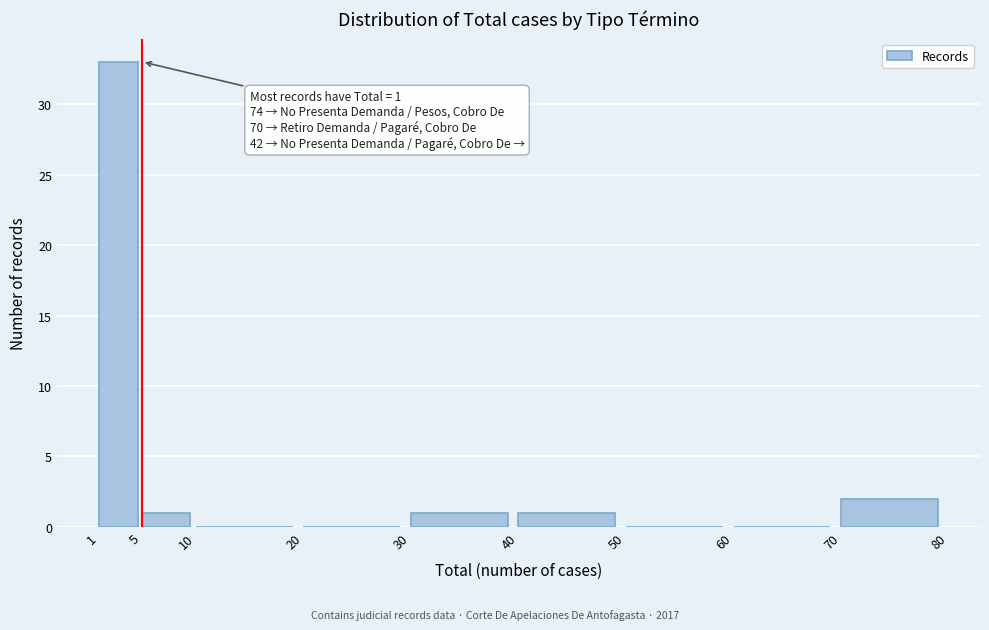

Which range on the x-axis has the tallest bar?

1 to 5